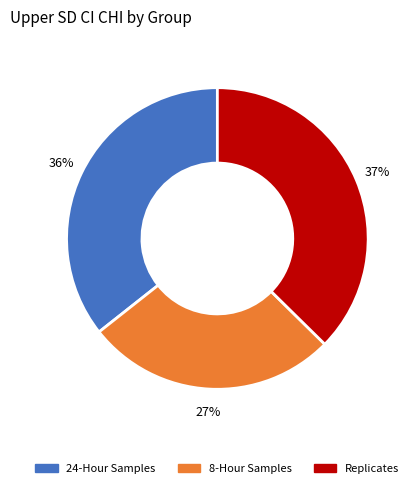

The 8-Hour Samples slice represents 22% of the pie. True or false?

False